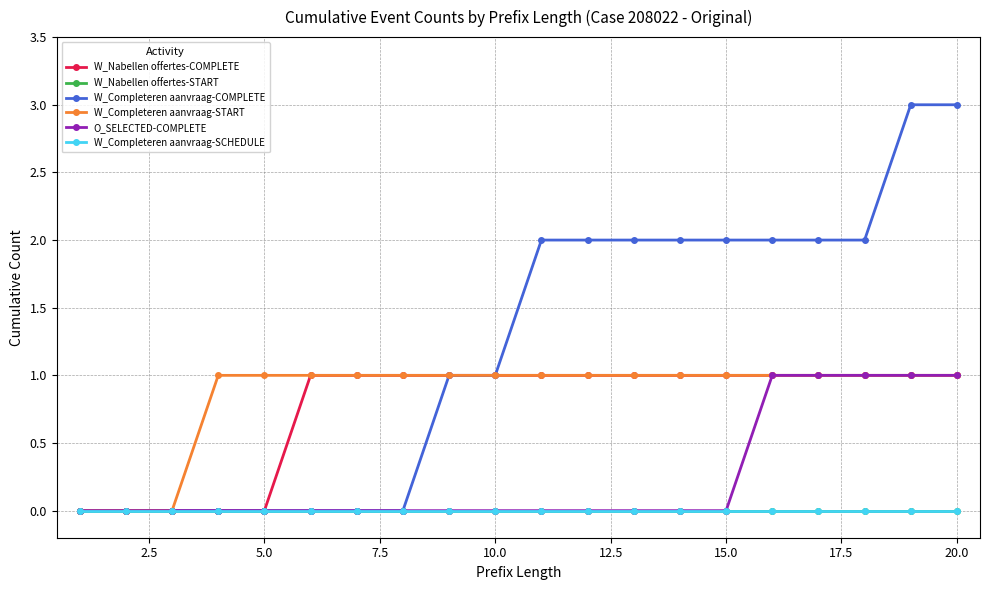

Does the chart have visible grid lines?

Yes